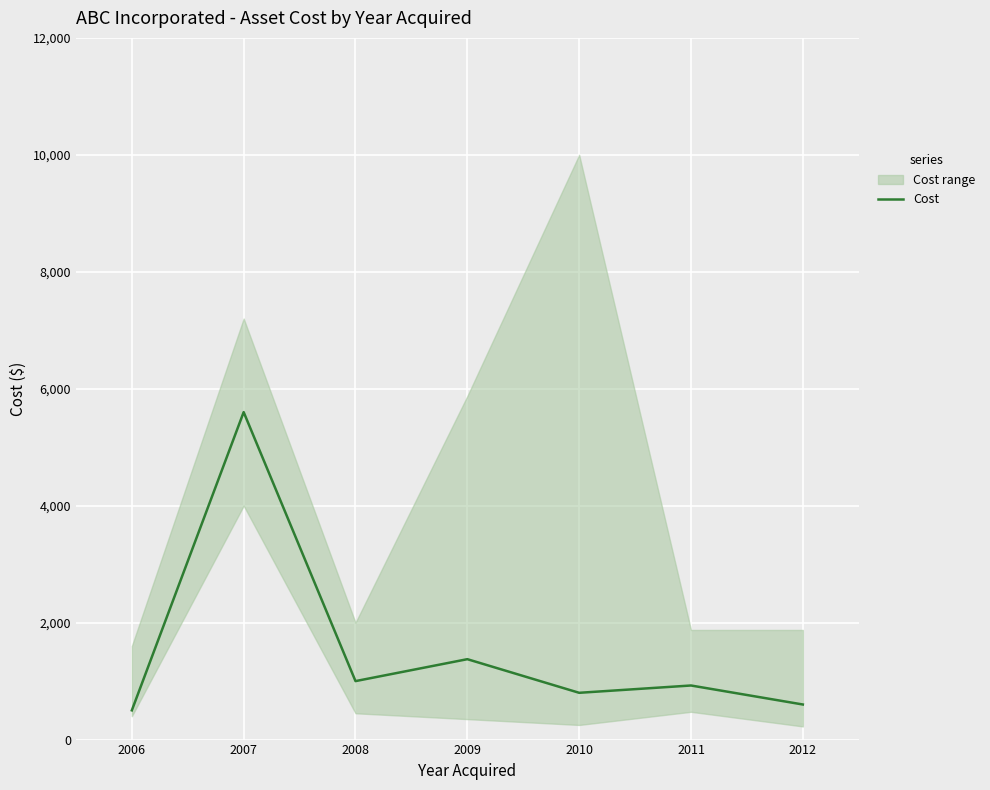

What is the lowest value of the Cost series?

500